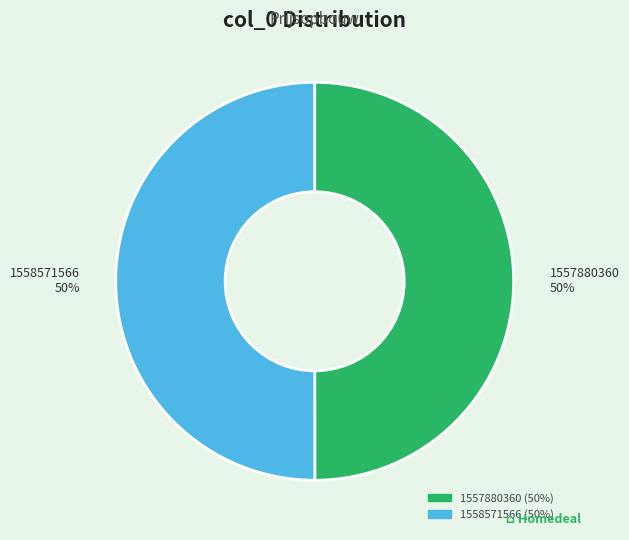

Is the sum of 1557880360 and 1558571566 greater than half?

Yes